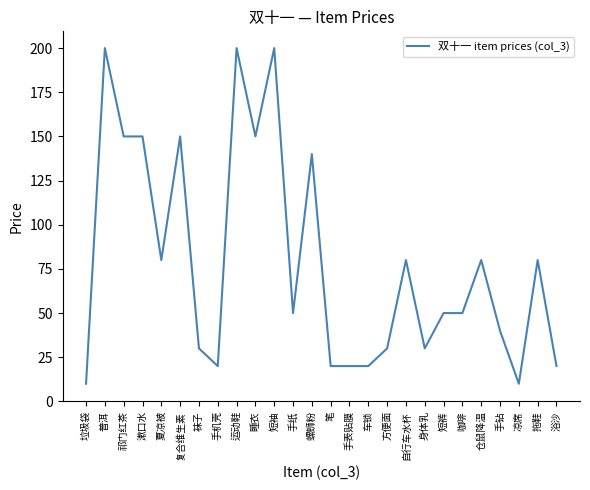

Where does the data first go above 50?

普洱